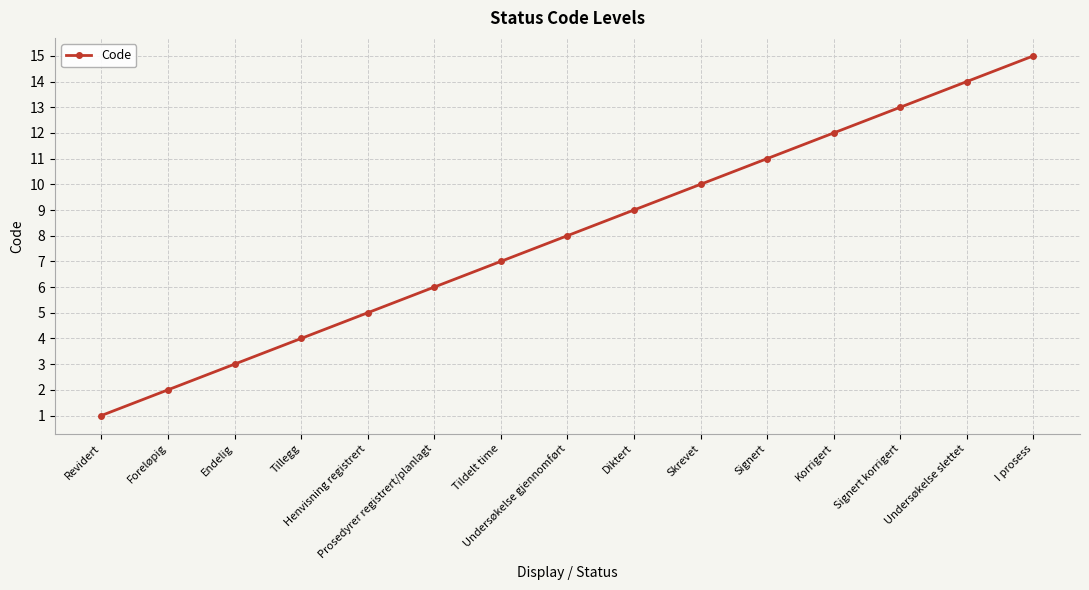

How many data points does each series have?

15